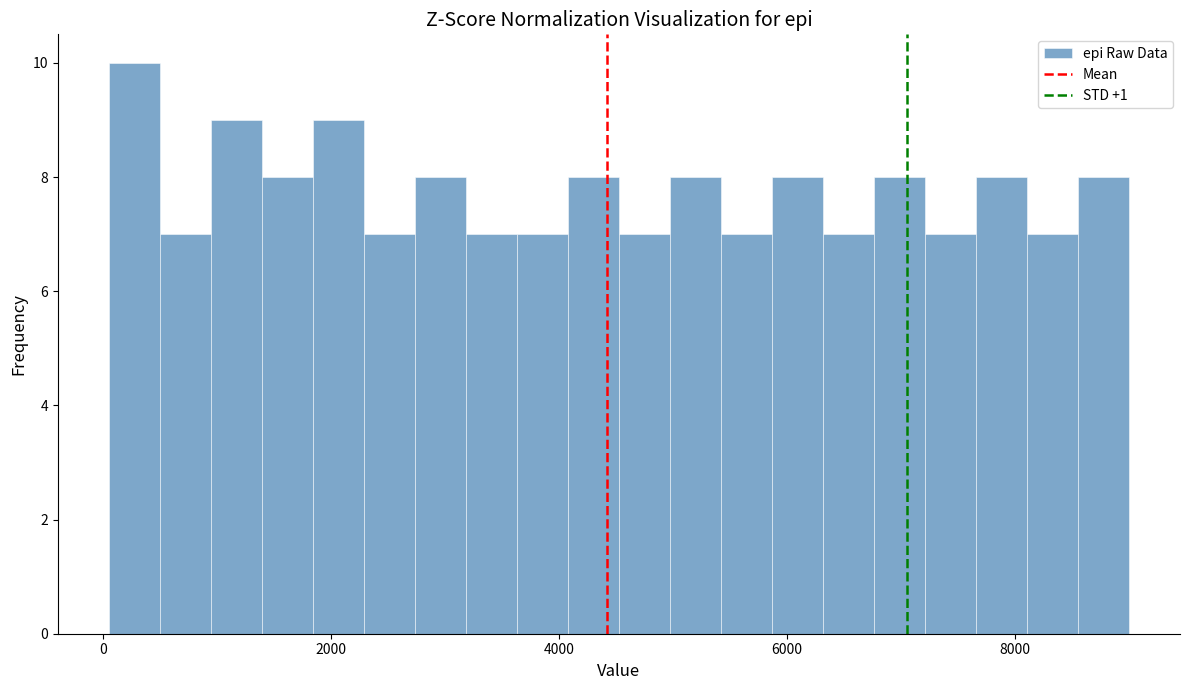

Around what value on the x-axis is the tallest bar? Give the approximate position of its centre, as read against the axis.

200